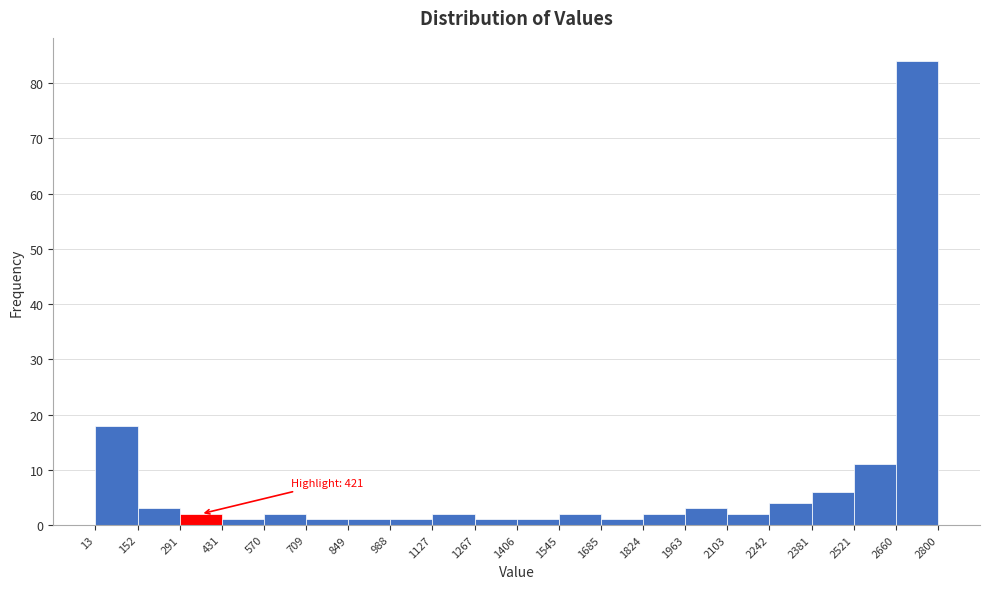

Over which range of the x-axis is the bar tallest?

2660 to 2800